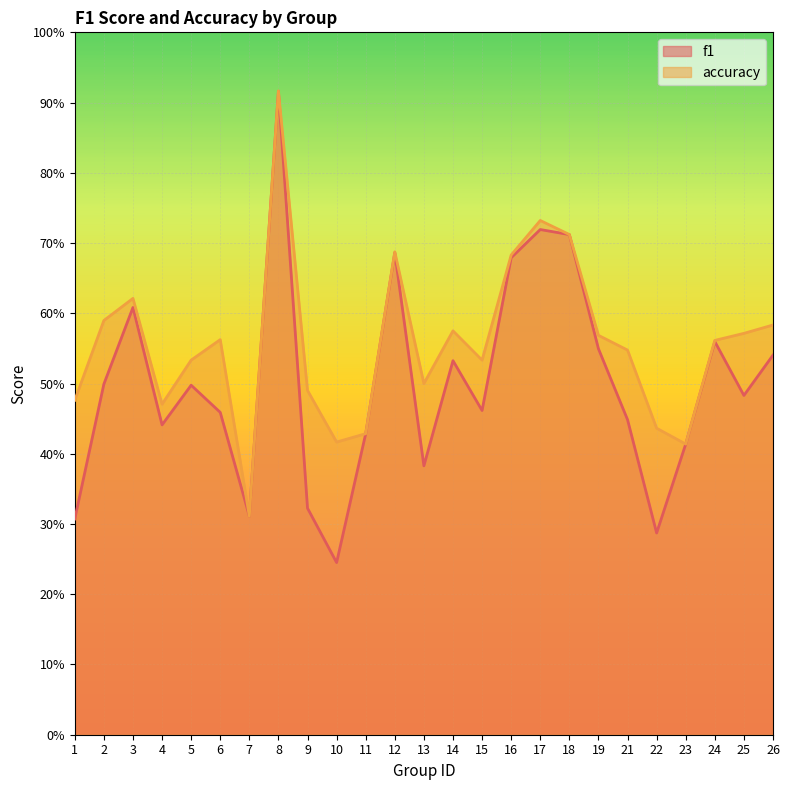

Which category has the highest value across all series?

8